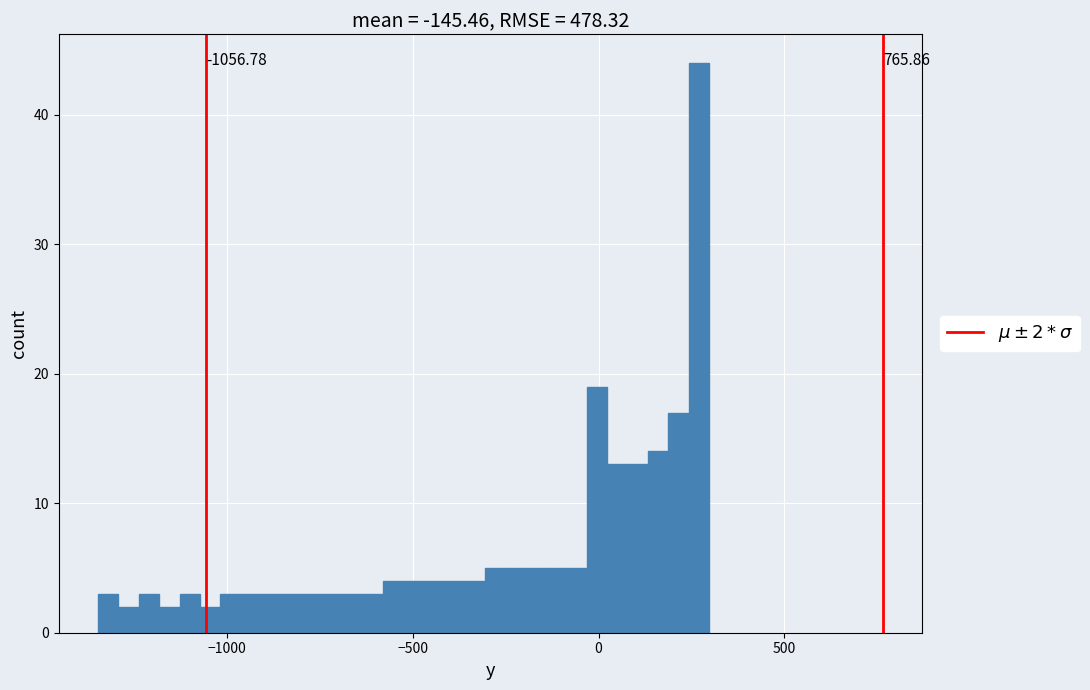

Around what value on the x-axis is the tallest bar? Give the approximate position of its centre, as read against the axis.

250